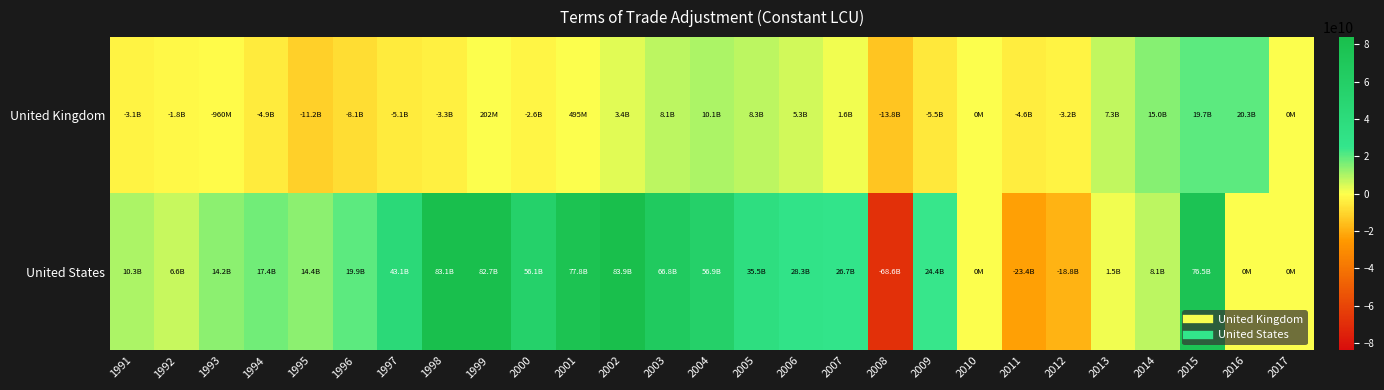

Reading left to right, transcribe all the data shown in this chart.

United Kingdom: 1991=-3074366795.1	1992=-1831981371.2	1993=-959778655.6	1994=-4851169688.9	1995=-11246832368.6	1996=-8109312256.3	1997=-5078466204.8	1998=-3303695717.0	1999=202414274.8	2000=-2610470653.1	2001=494918261.4	2002=3394399008.3	2003=8104122927.6	2004=10108457651.0	2005=8310863145.0	2006=5308101731.0	2007=1605365160.3	2008=-13776267743.9	2009=-5515397480.9	2010=0.0	2011=-4586932231.3	2012=-3215493933.5	2013=7318184278.1	2014=14984512147.3	2015=19694863444.5	2016=20275713308.4	2017=0.0
United States: 1991=10304843667.9	1992=6599404237.6	1993=14218858030.3	1994=17370845043.5	1995=14409784181.1	1996=19935318128.6	1997=43096317354.8	1998=83055513589.4	1999=82705486025.4	2000=56072546197.6	2001=77816752215.7	2002=83925335791.8	2003=66780366148.4	2004=56906681269.6	2005=35488773584.7	2006=28307210272.3	2007=26733012897.3	2008=-68643376111.7	2009=24394668861.1	2010=0.0	2011=-23385607560.2	2012=-18753575838.3	2013=1516986038.0	2014=8142379691.0	2015=76529862149.8	2016=0.0	2017=0.0